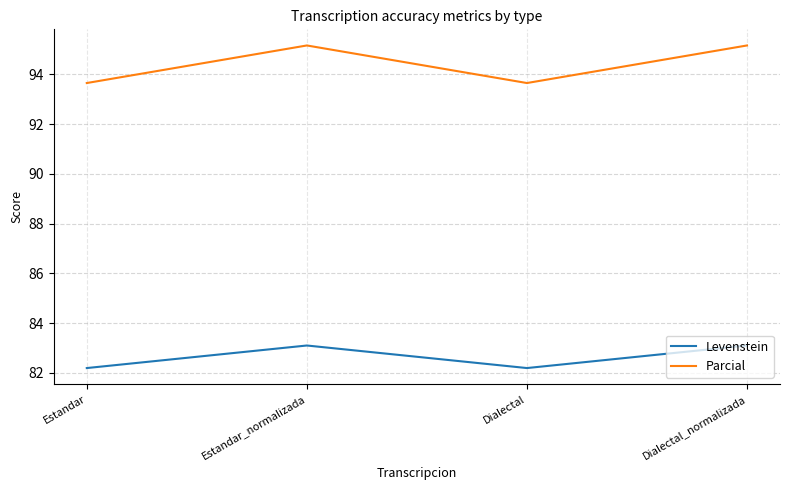

What is the total value across all series at Dialectal?

175.8